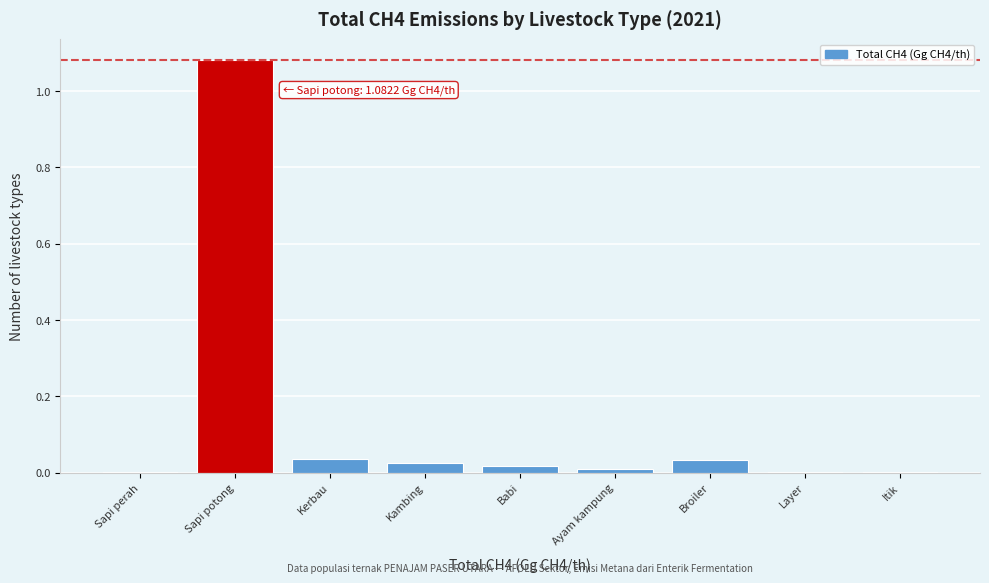

What is the sum of all values?

1.2